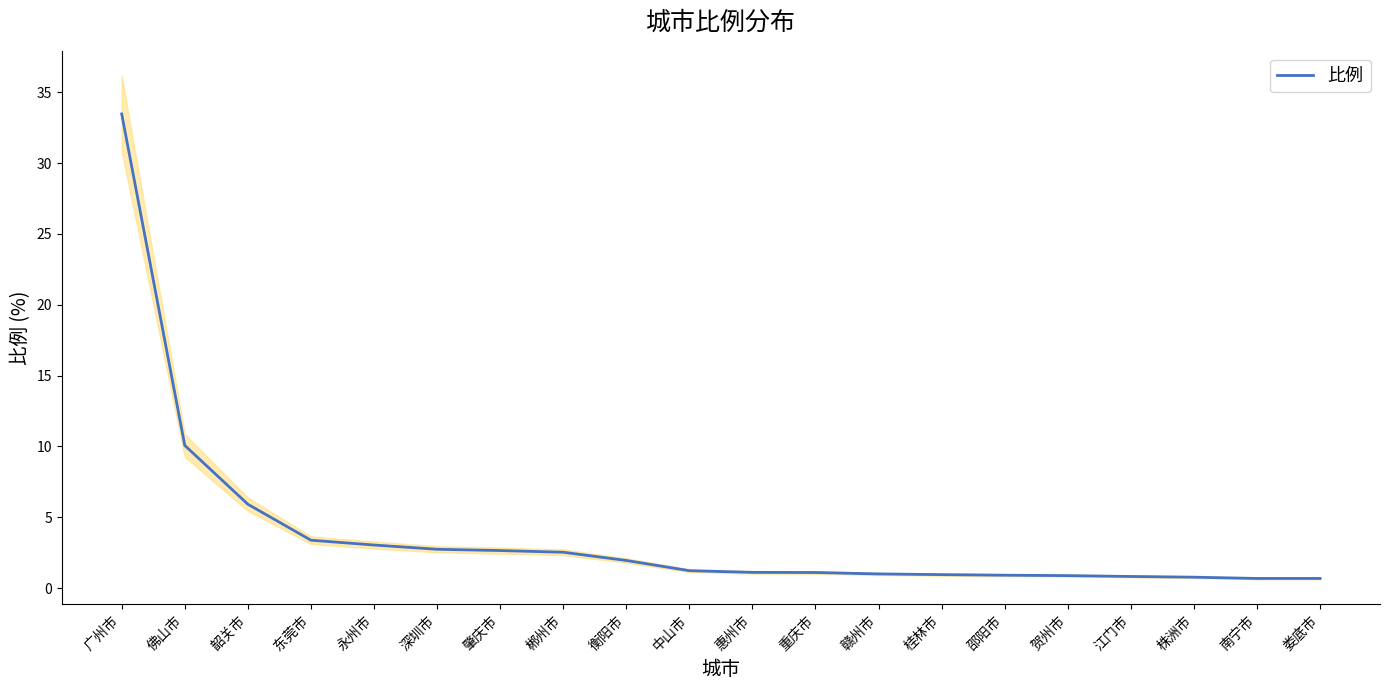

What is the value of the 19th point from the left?

0.7